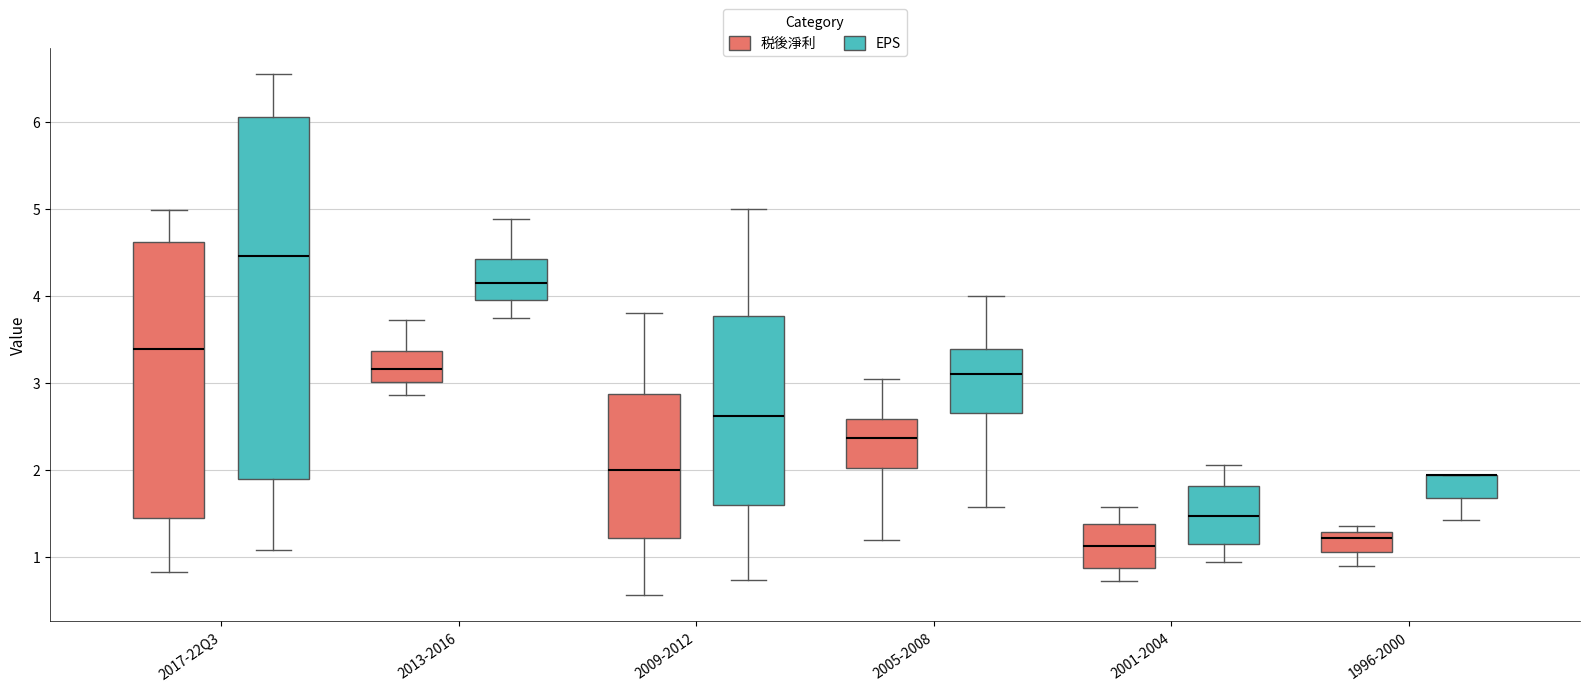

Reading left to right, read every box against the y-axis: the position of its median line, the range the box covers, and the ends of its whiskers. The values are not printed on the chart, so give them approximately, as read against the axis.

2017-22Q3 (税後淨利): median 3.4, box 1.4 to 4.6, whiskers 0.8 to 5.0
2017-22Q3 (EPS): median 4.5, box 1.9 to 6.1, whiskers 1.1 to 6.6
2013-2016 (税後淨利): median 3.2, box 3.0 to 3.4, whiskers 2.9 to 3.7
2013-2016 (EPS): median 4.1, box 4.0 to 4.4, whiskers 3.8 to 4.9
2009-2012 (税後淨利): median 2.0, box 1.2 to 2.9, whiskers 0.6 to 3.8
2009-2012 (EPS): median 2.6, box 1.6 to 3.8, whiskers 0.7 to 5.0
2005-2008 (税後淨利): median 2.4, box 2.0 to 2.6, whiskers 1.2 to 3.1
2005-2008 (EPS): median 3.1, box 2.7 to 3.4, whiskers 1.6 to 4.0
2001-2004 (税後淨利): median 1.1, box 0.9 to 1.4, whiskers 0.7 to 1.6
2001-2004 (EPS): median 1.5, box 1.2 to 1.8, whiskers 0.9 to 2.1
1996-2000 (税後淨利): median 1.2, box 1.1 to 1.3, whiskers 0.9 to 1.4
1996-2000 (EPS): median 1.9 (drawn on the box's upper edge), box 1.7 to 1.9, whiskers 1.4 to 1.9